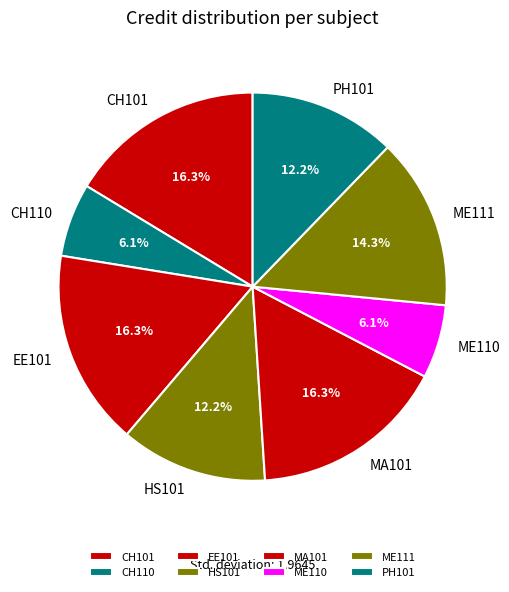

What percentage is the ME110 slice, to the nearest percent?

6%